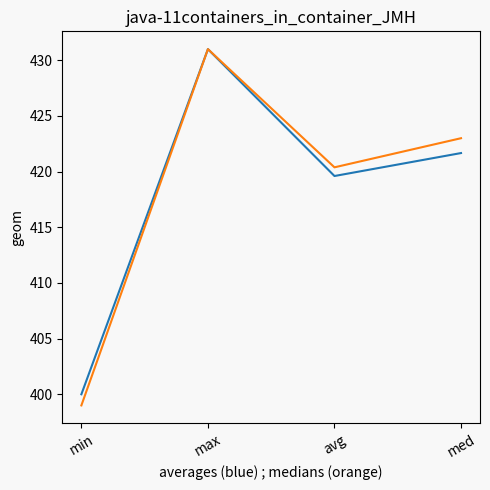

What is the difference between the highest and lowest values at min?

1.0